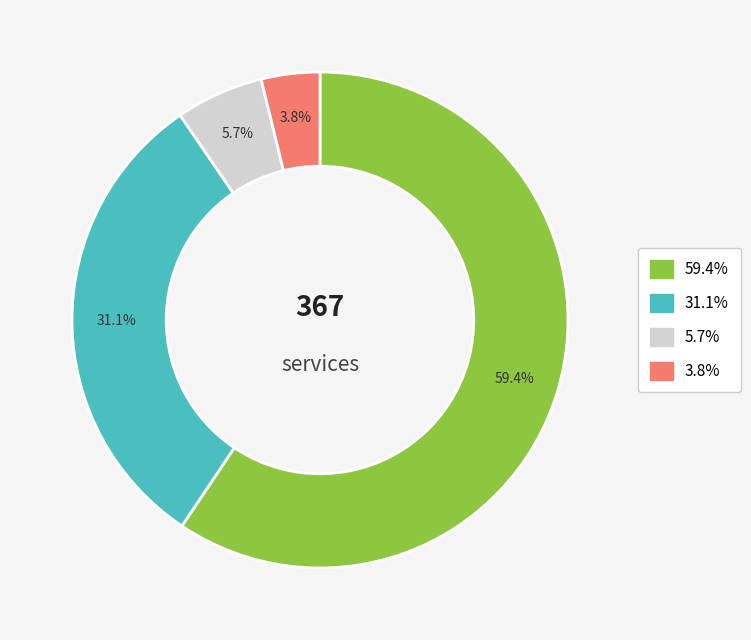

Does any single category account for the majority?

Yes